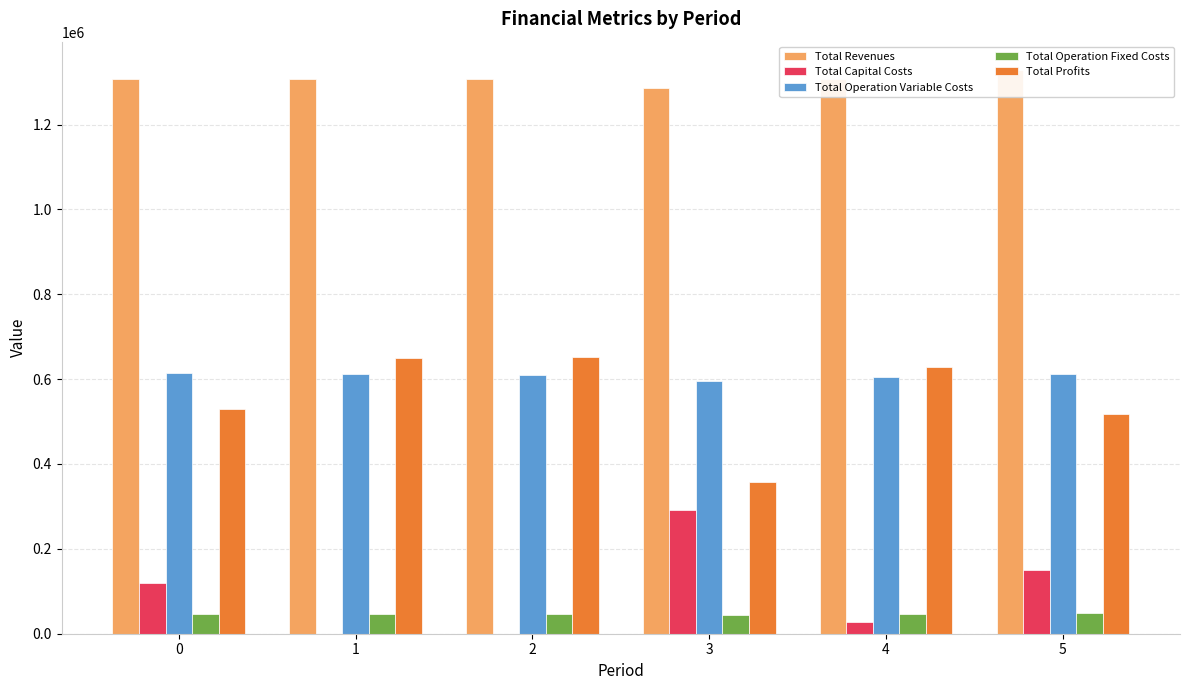

Which series has the largest total across all categories?

Total Revenues